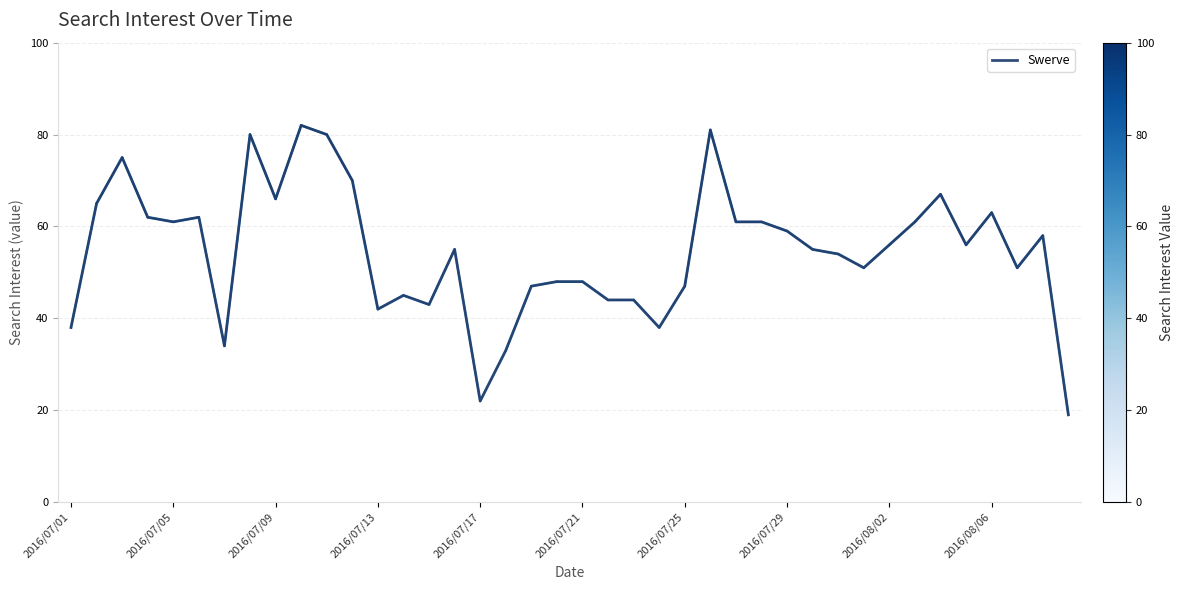

What is the difference between the maximum and minimum values?

63